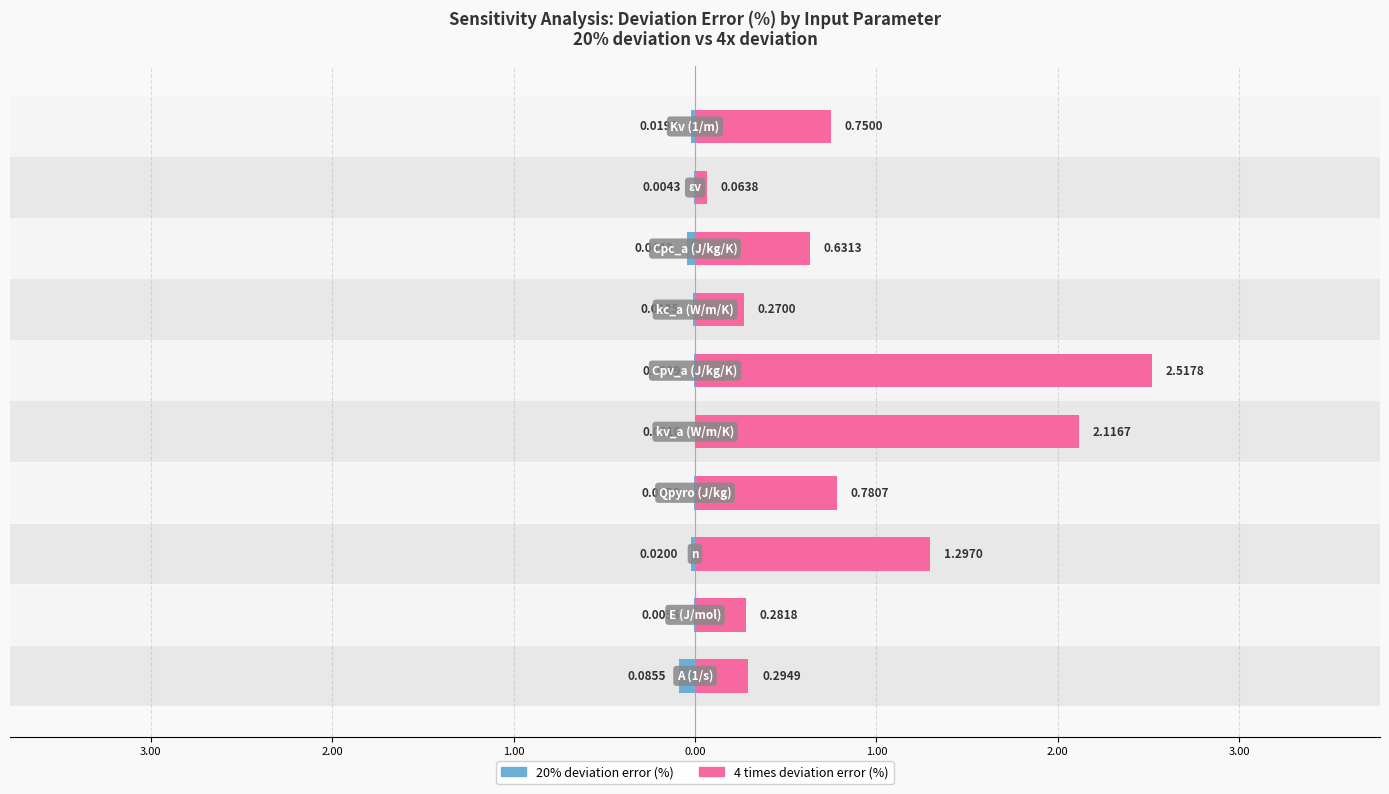

True or false: 4 times deviation error (%) has a value of 0.3 at 9.

False